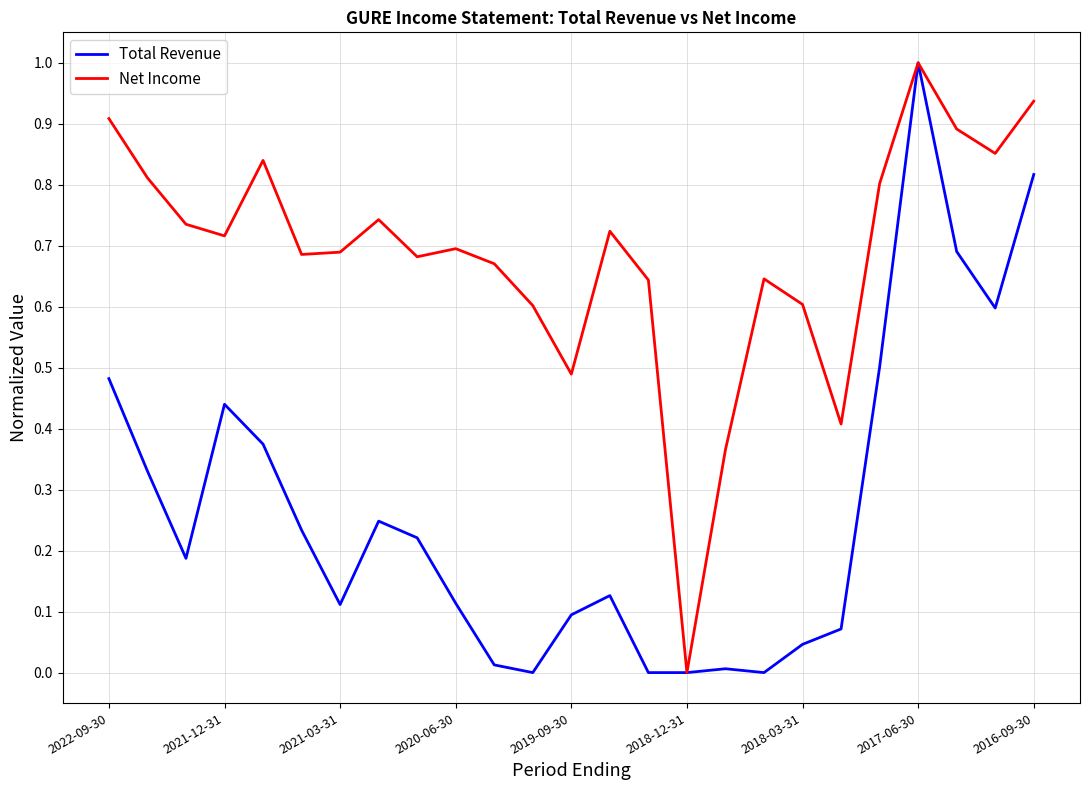

Which series has the largest total across all categories?

Net Income